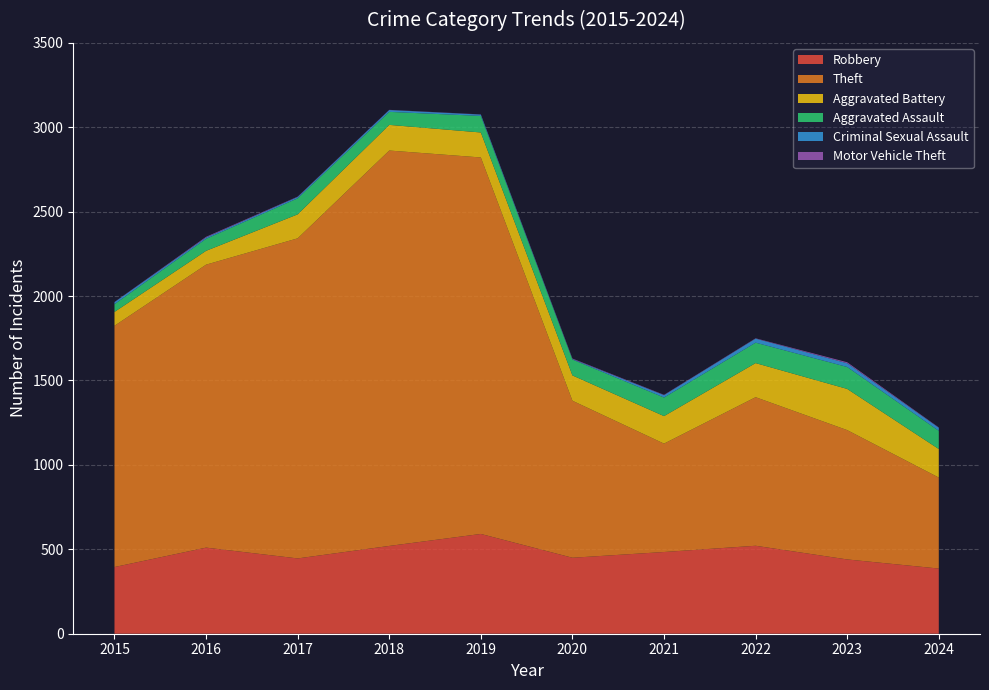

Reading left to right, extract all data points from this chart.

Robbery: 2015=395	2016=510	2017=446	2018=520	2019=591	2020=450	2021=484	2022=521	2023=440	2024=386
Theft: 2015=1429	2016=1676	2017=1896	2018=2342	2019=2230	2020=930	2021=642	2022=880	2023=766	2024=539
Aggravated Battery: 2015=82	2016=82	2017=142	2018=152	2019=148	2020=150	2021=163	2022=202	2023=244	2024=169
Aggravated Assault: 2015=46	2016=71	2017=95	2018=77	2019=98	2020=94	2021=110	2022=121	2023=130	2024=108
Criminal Sexual Assault: 2015=12	2016=8	2017=8	2018=11	2019=8	2020=3	2021=14	2022=24	2023=22	2024=18
Motor Vehicle Theft: 2015=1	2016=4	2017=2	2018=1	2019=1	2020=3	2021=2	2022=2	2023=6	2024=2